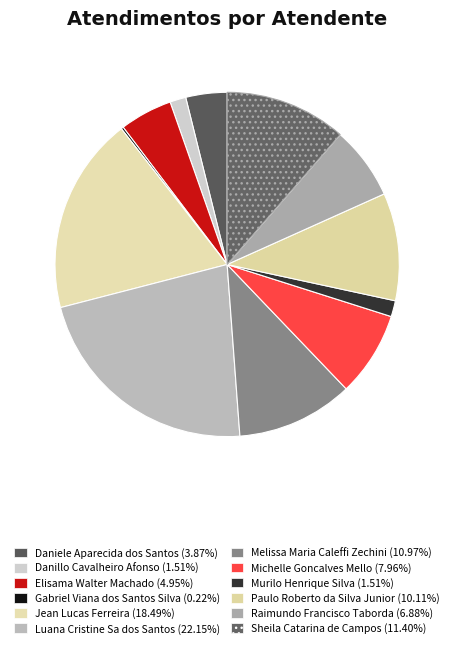

To the nearest percent, what is the difference between the largest and smallest slice percentages?

22%